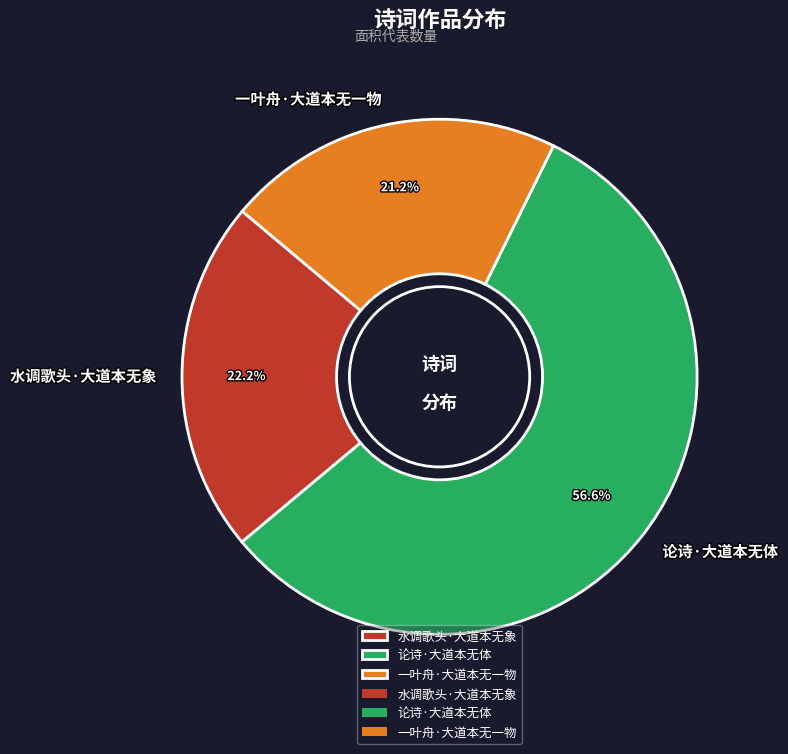

Rank the categories by value from highest to lowest.

论诗·大道本无体, 水调歌头·大道本无象, 一叶舟·大道本无一物